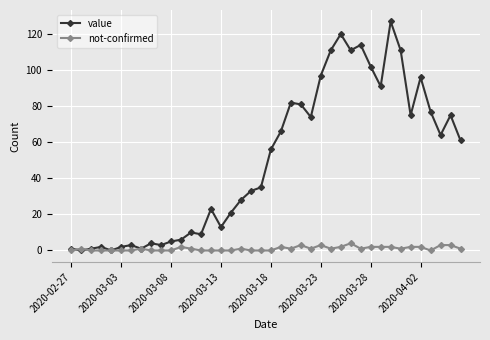

True or false: value has more than 2 points higher than both neighbors.

True